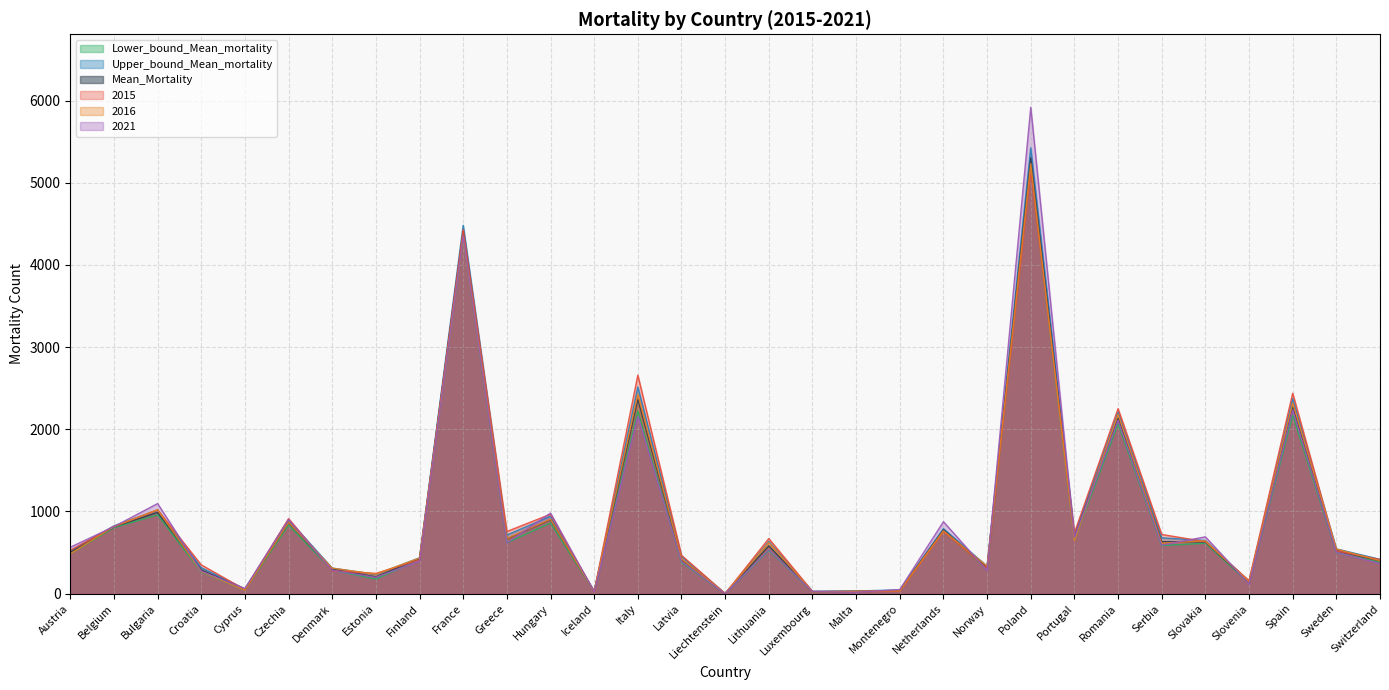

Count the number of data series in this chart.

6